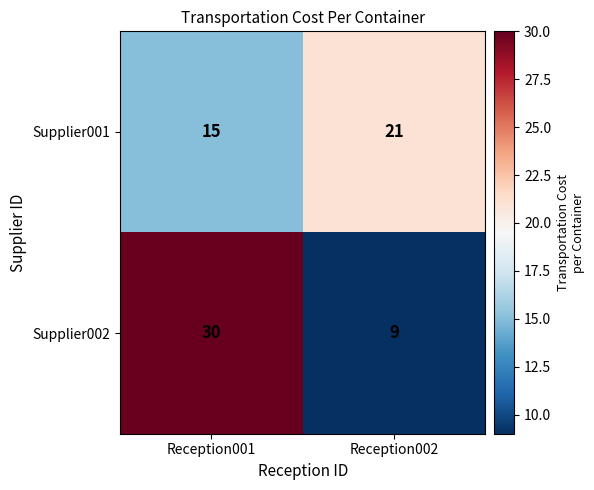

Reading left to right, what are all the values shown in this chart?

Supplier001: 15	21
Supplier002: 30	9